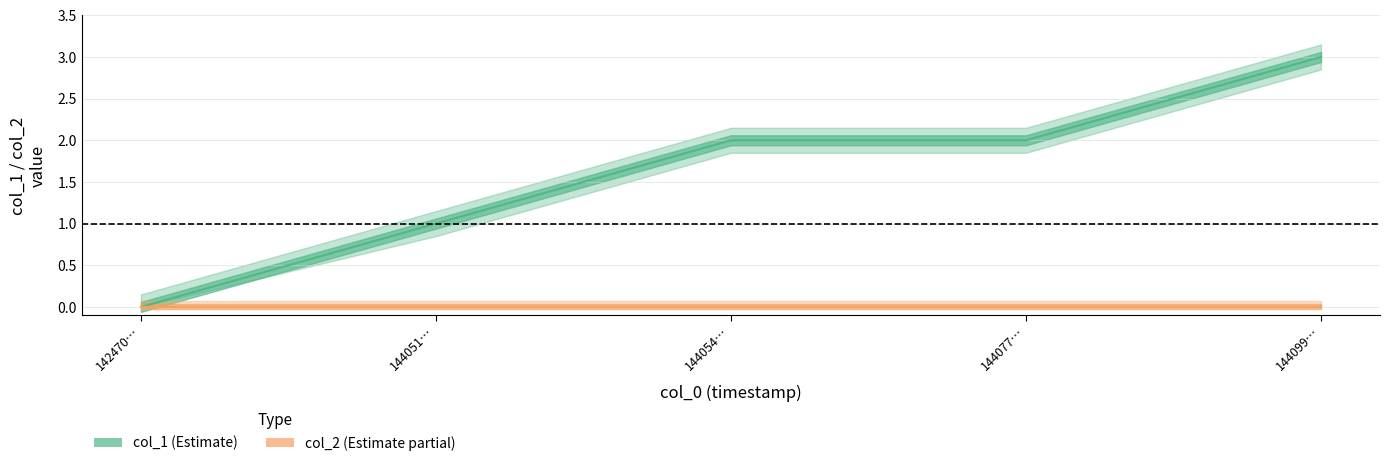

True or false: col_1 and col_2 cross at least once.

False